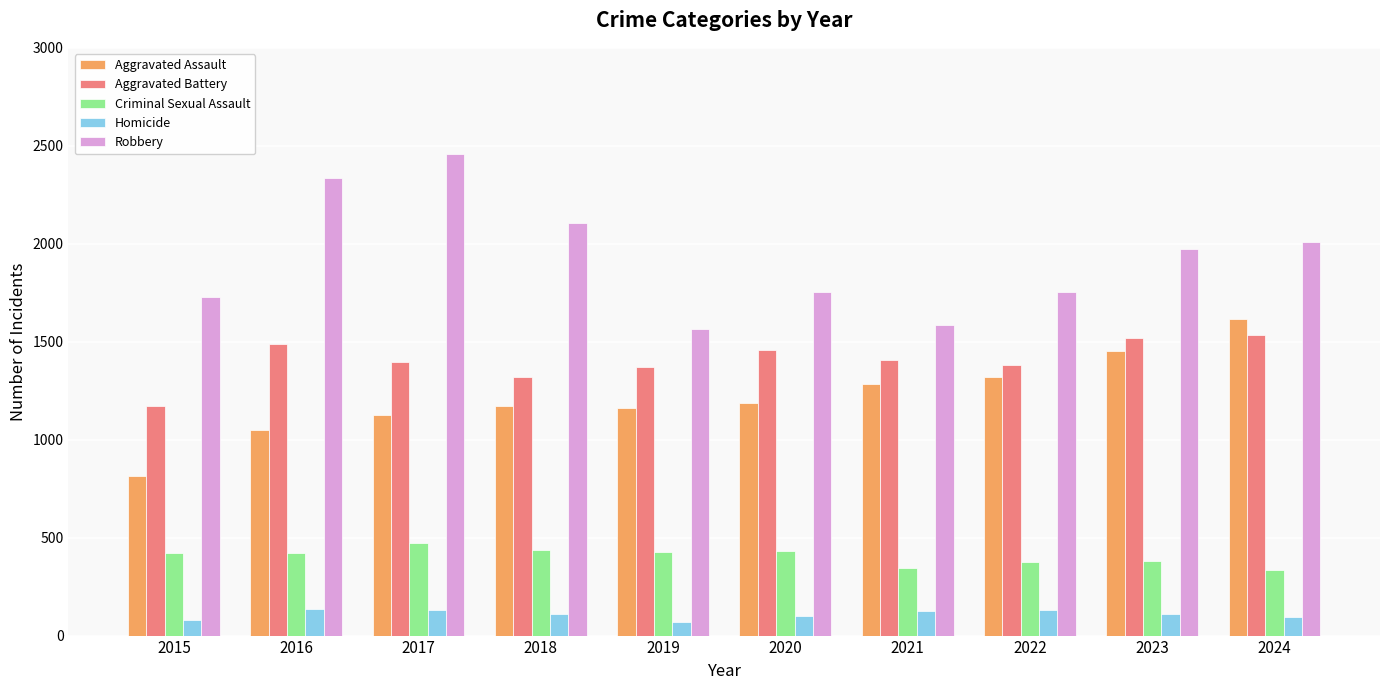

At which label does Robbery reach its peak?

2017